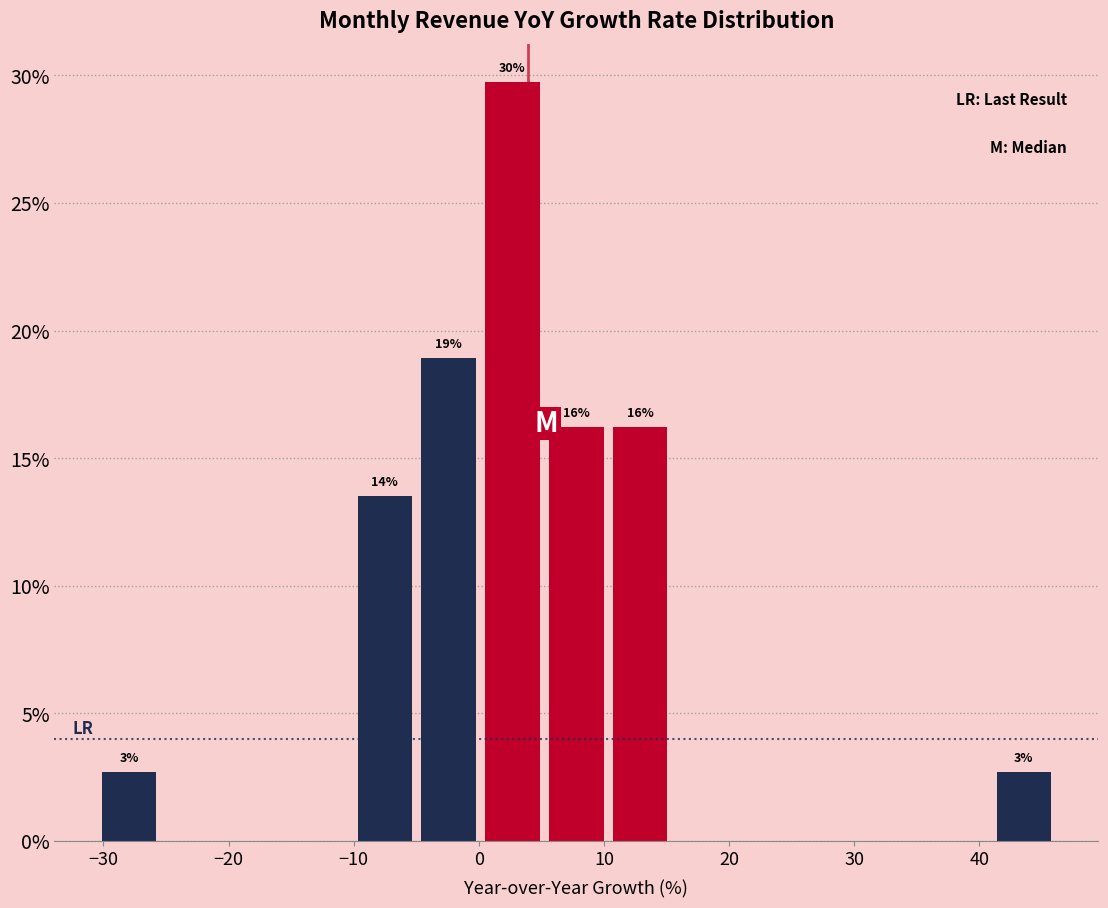

Over which range of the x-axis is the bar tallest?

0 to 5